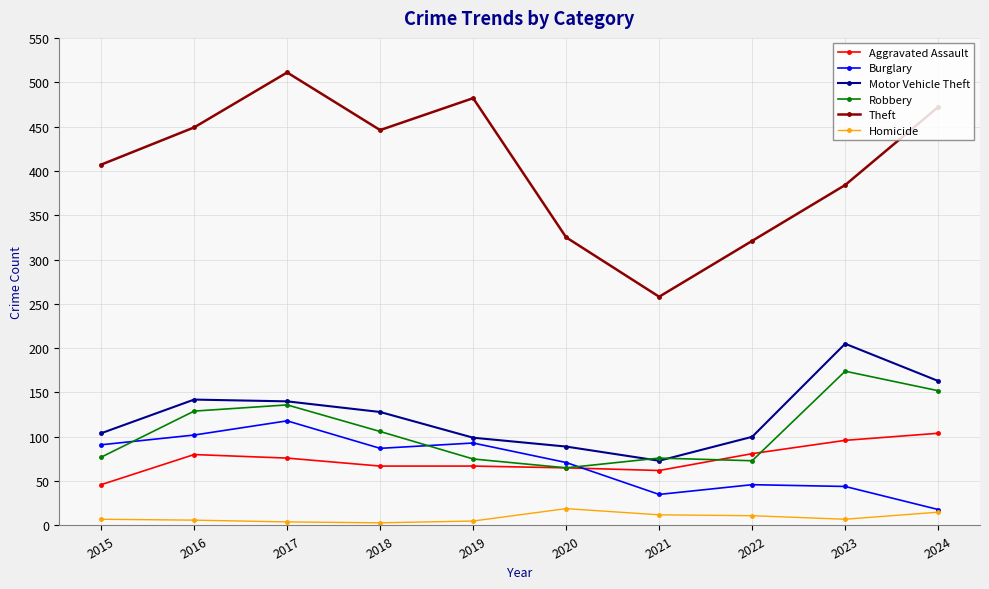

At which category does Theft reach its first local peak?

2017